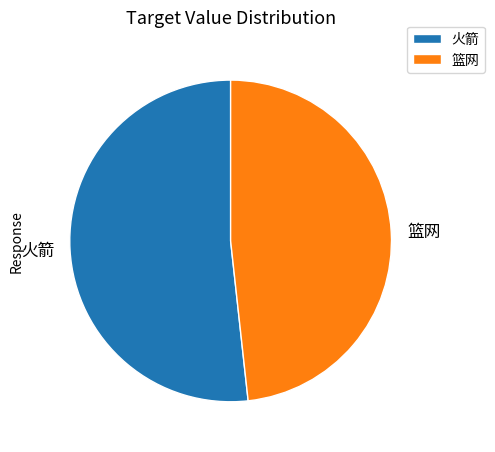

Combined, do 火箭 and 篮网 account for over 50%?

Yes